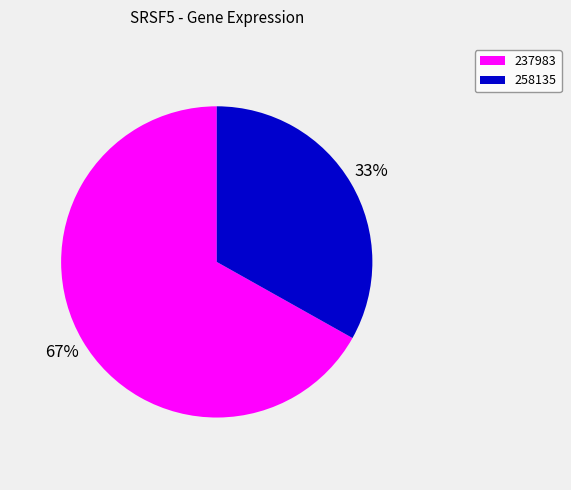

What percentage is the 258135 slice, to the nearest percent?

33%